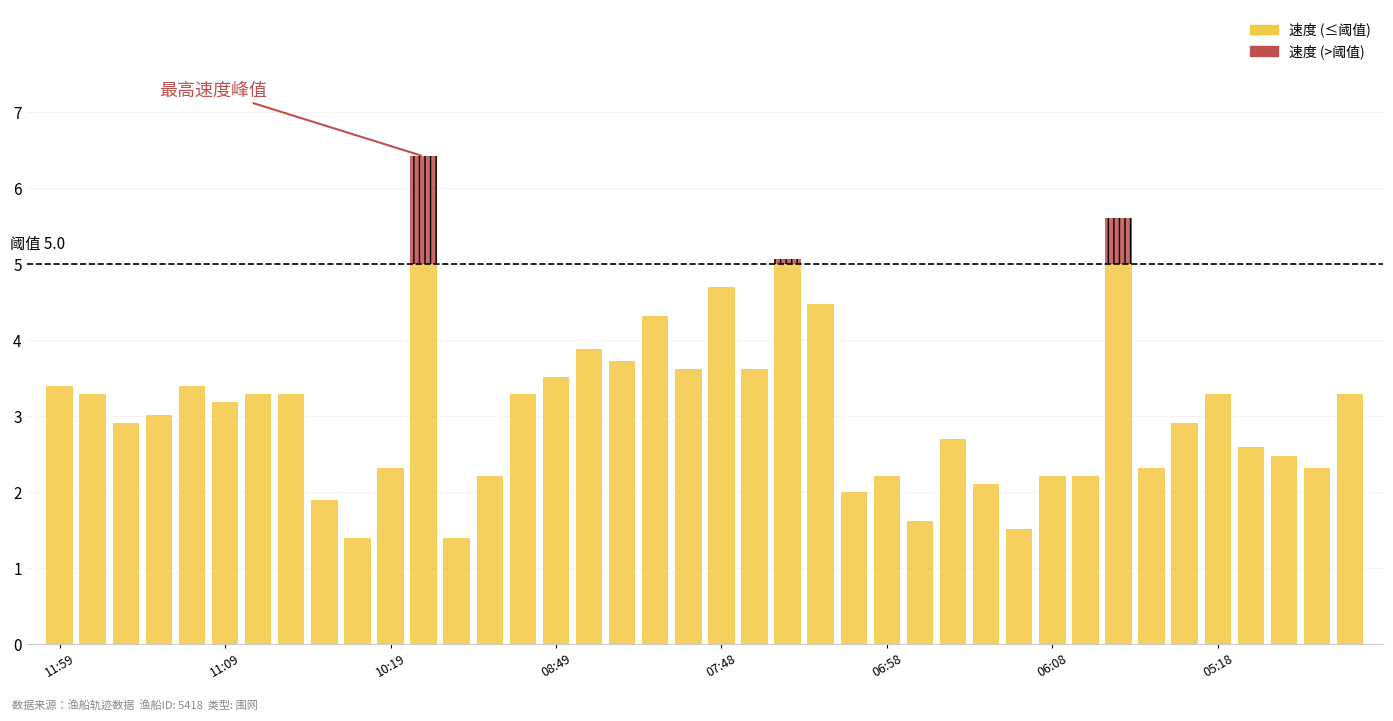

What is the maximum value for 速度 (≤阈值)?

5.0